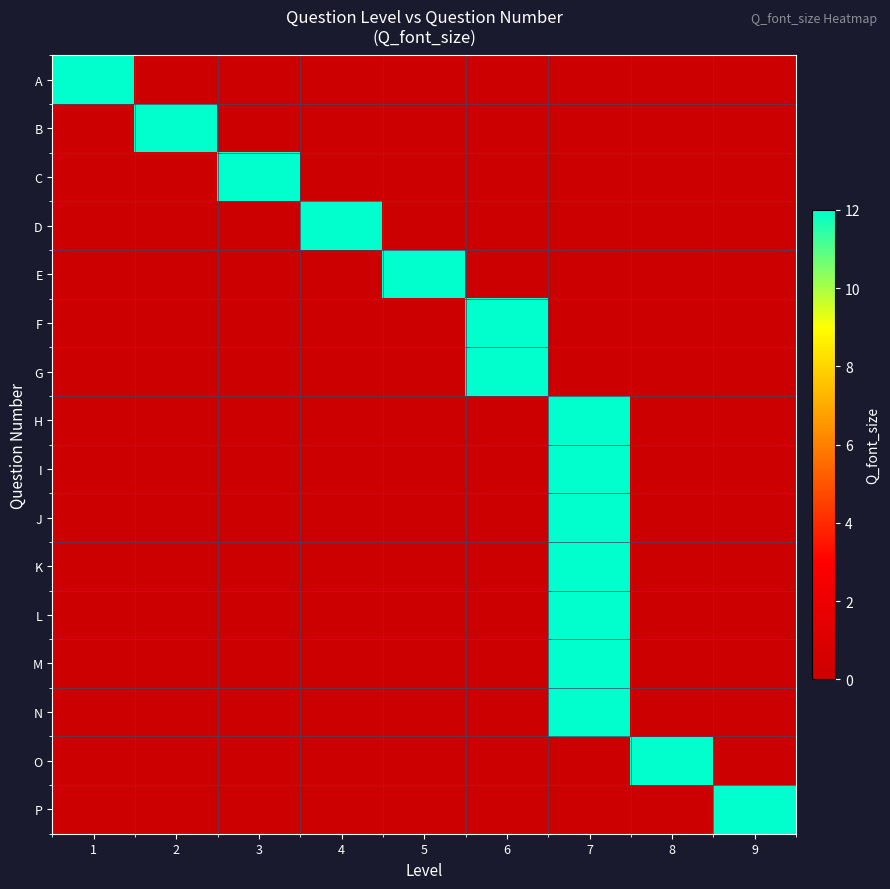

At how many categories does at least one series exceed 2?

9